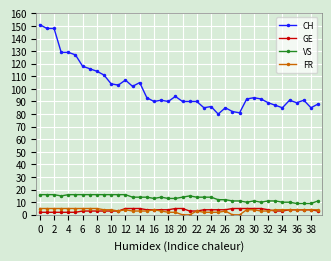

True or false: VS has more than 1 points higher than both neighbors.

True